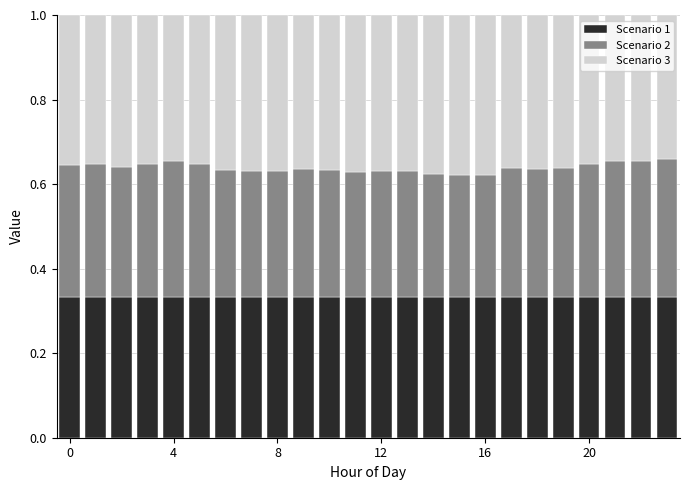

Rank the series by their average value, from highest to lowest.

Scenario 3, Scenario 1, Scenario 2